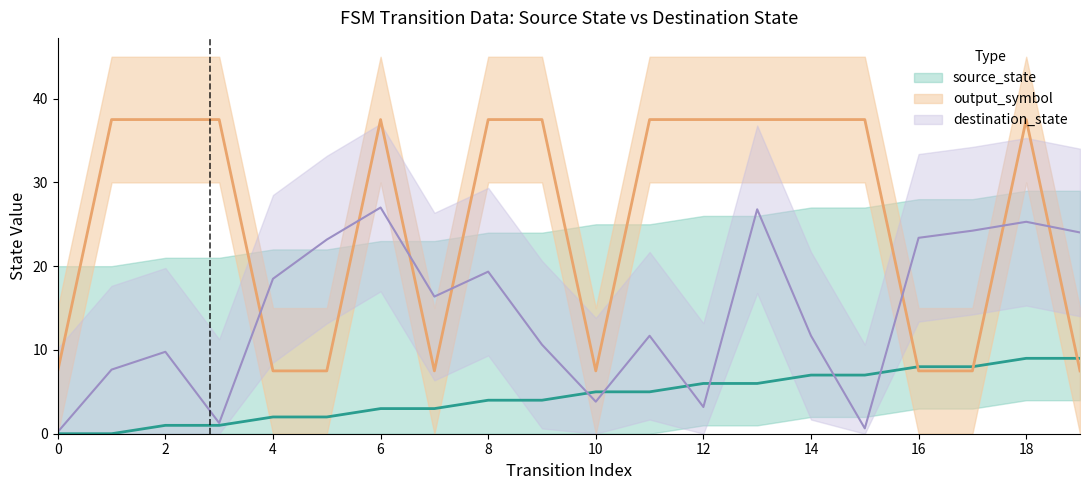

Reading left to right, list all the values displayed in this chart.

source_state: 0.0	0.0	1.0	1.0	2.0	2.0	3.0	3.0	4.0	4.0	5.0	5.0	6.0	6.0	7.0	7.0	8.0	8.0	9.0	9.0
destination_state: 0.2	7.7	9.8	1.3	18.5	23.2	27.0	16.4	19.3	10.6	3.8	11.7	3.2	26.8	11.7	0.6	23.4	24.2	25.3	24.0
output_symbol: 7.5	37.5	37.5	37.5	7.5	7.5	37.5	7.5	37.5	37.5	7.5	37.5	37.5	37.5	37.5	37.5	7.5	7.5	37.5	7.5